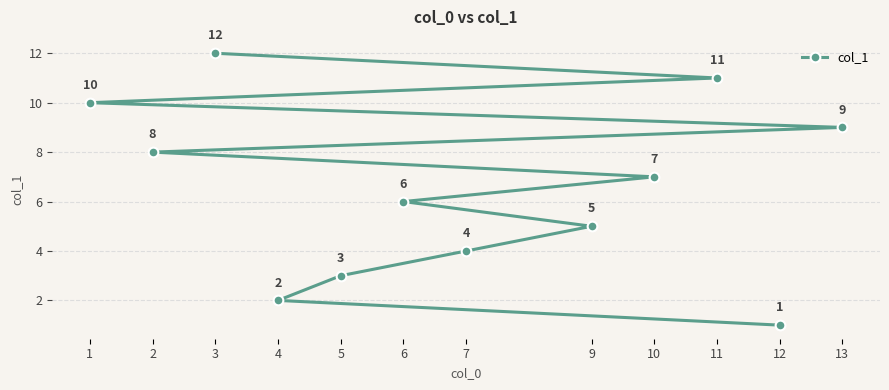

Which category has the lowest value across all series?

12